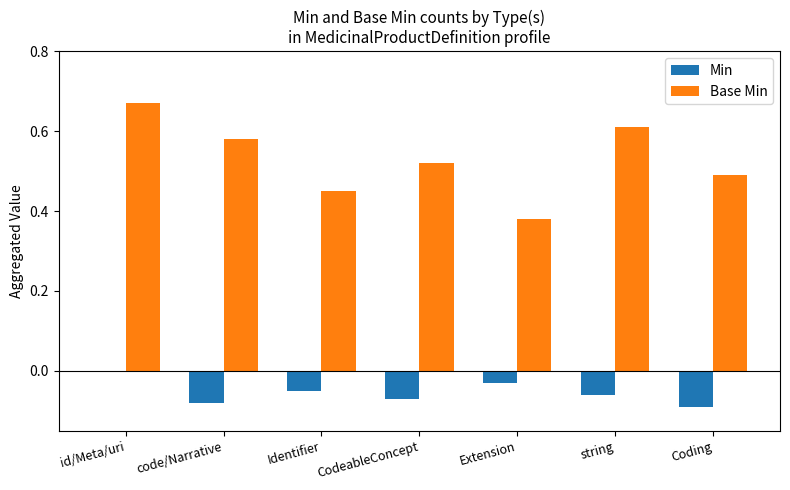

Which series has the largest total across all categories?

Base Min